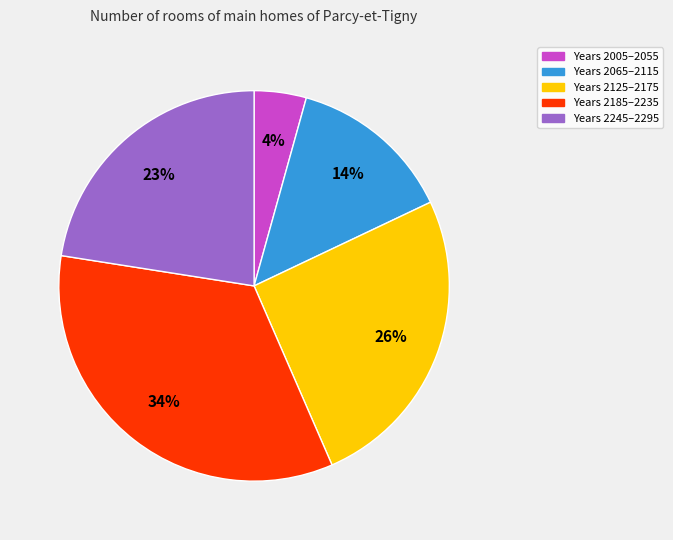

Is there a majority slice in this chart?

No